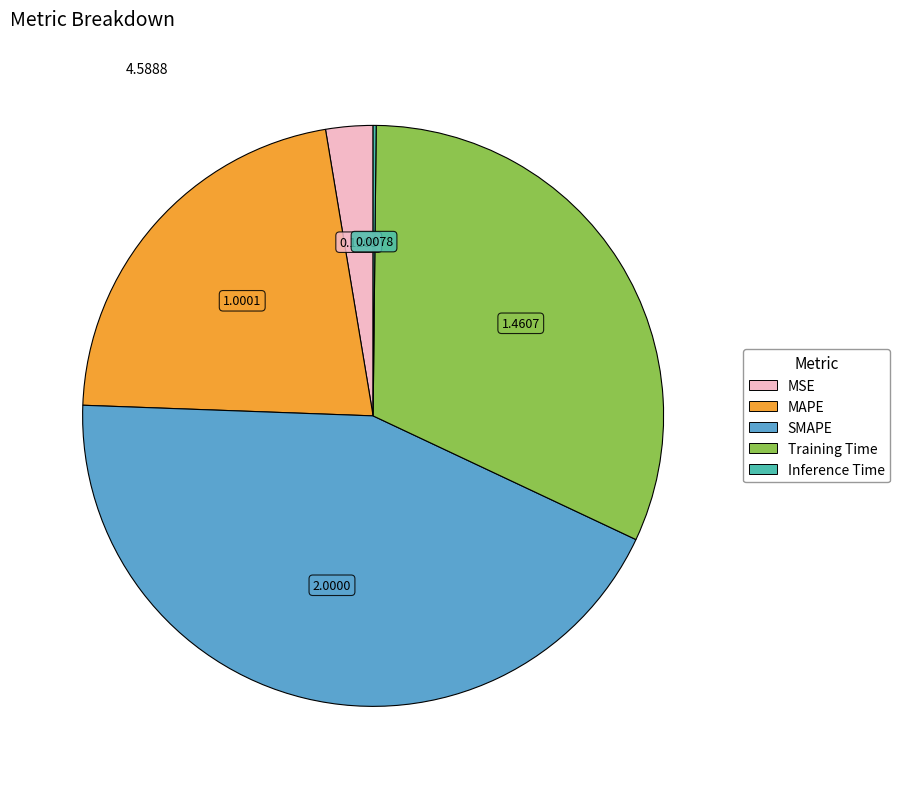

True or false: MAPE accounts for 22% of the total.

True